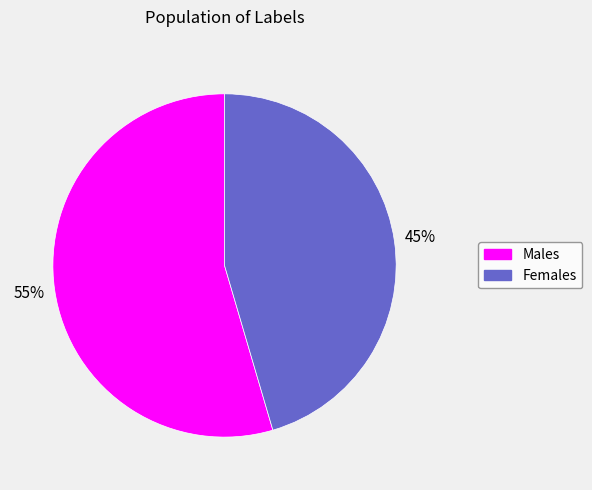

How many segments does this pie chart have?

2